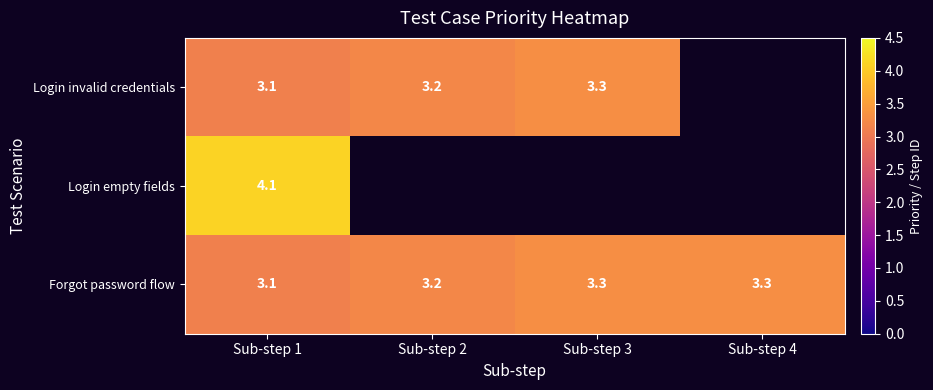

Which label corresponds to the smallest value in the chart?

Sub-step 1